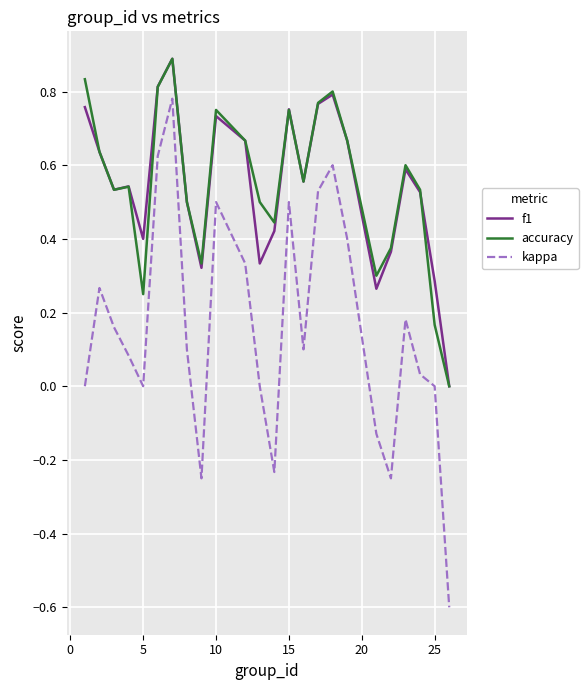

True or false: kappa and f1 cross at least once.

False